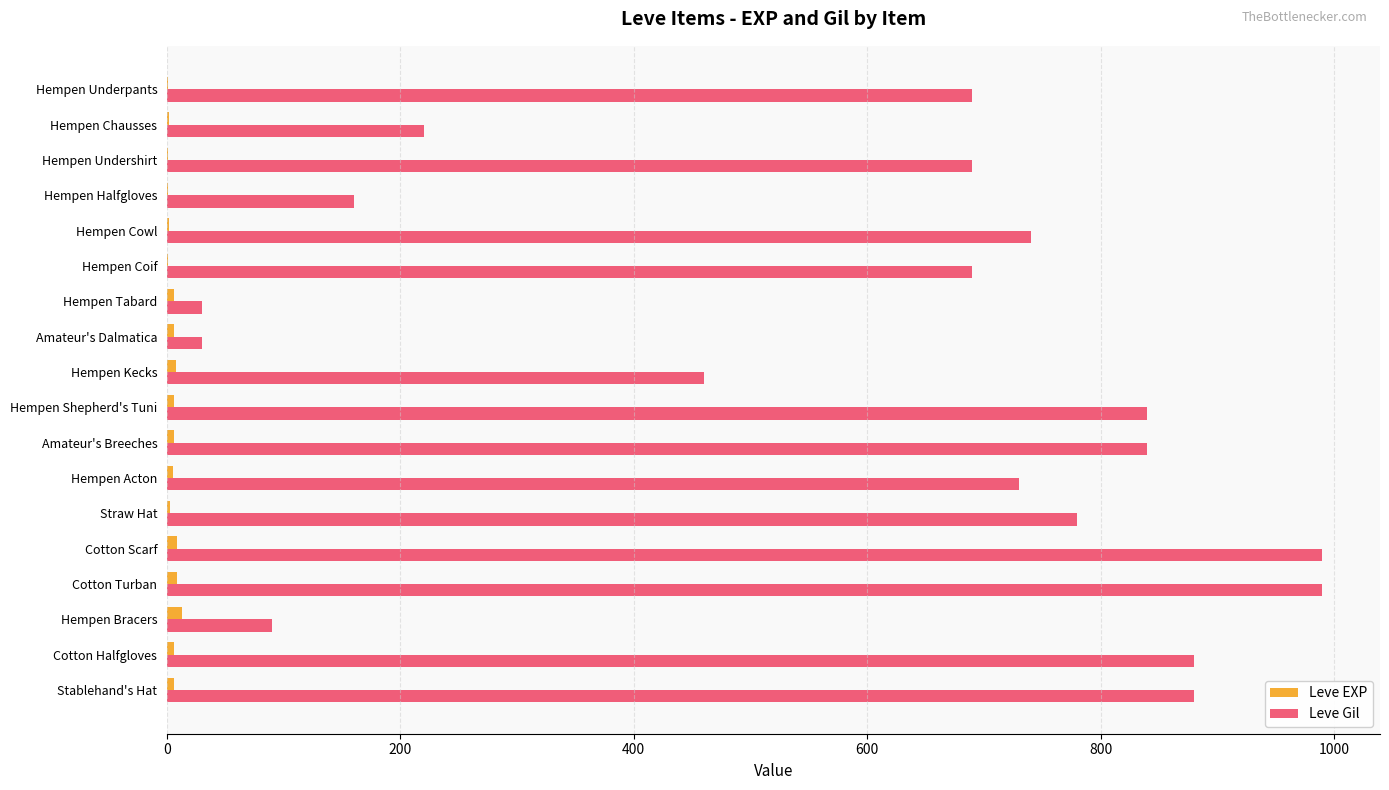

What is the sum of all Leve Gil values?

10730